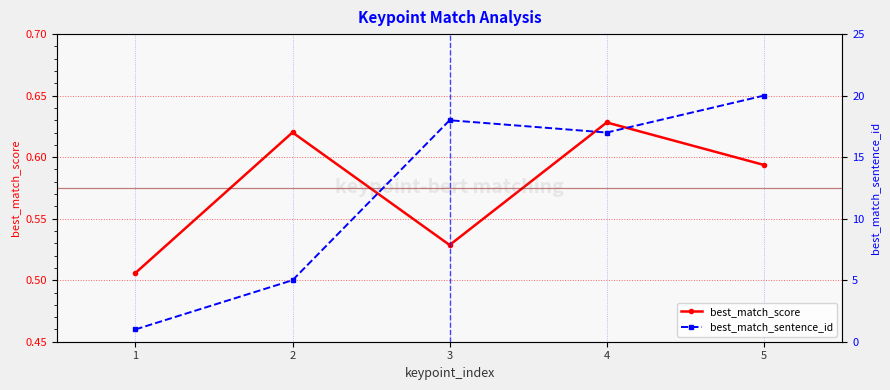

How many interior local peaks does the best_match_sentence_id series have?

1